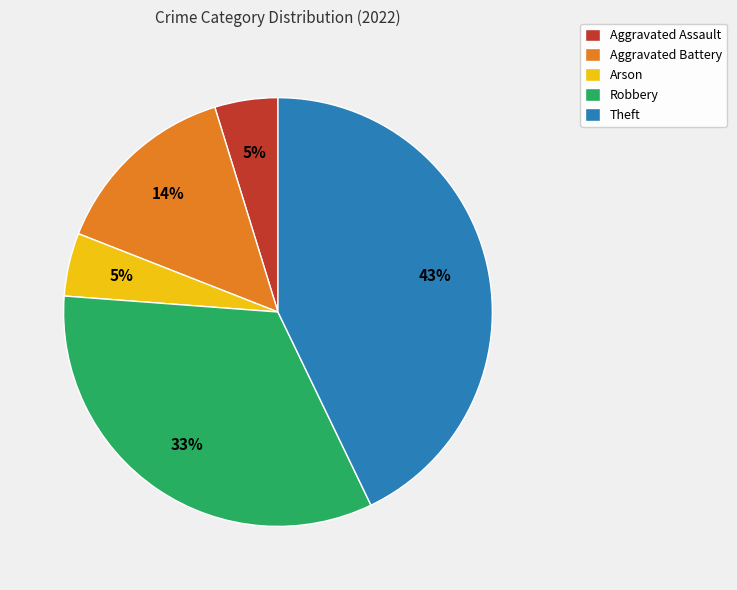

Is it true that Aggravated Assault is 5% of the pie?

True